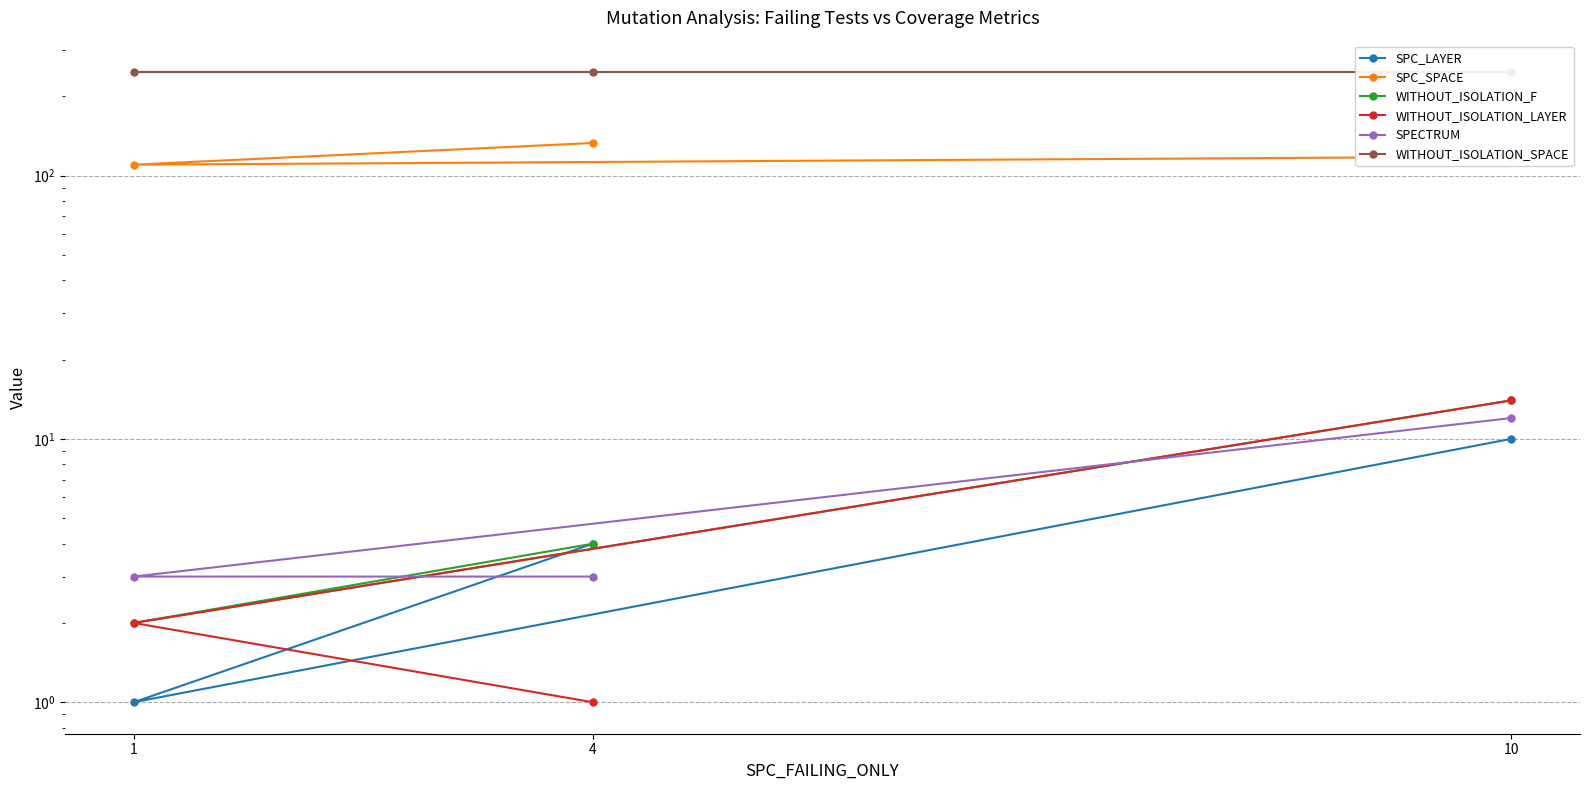

Where is SPC_SPACE nearest to the value 121?

10